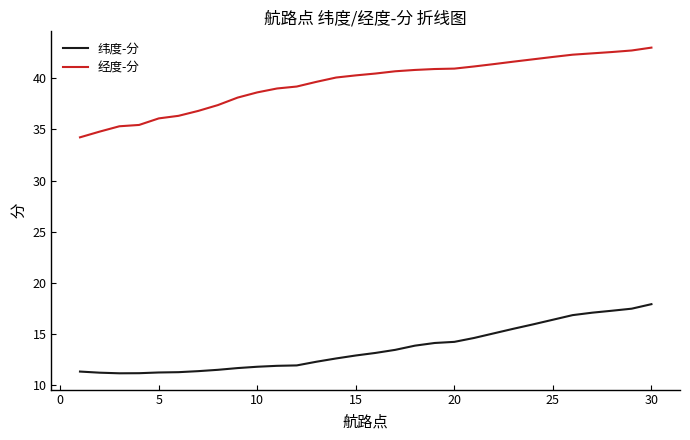

True or false: 经度-分 and 纬度-分 intersect in this chart.

False